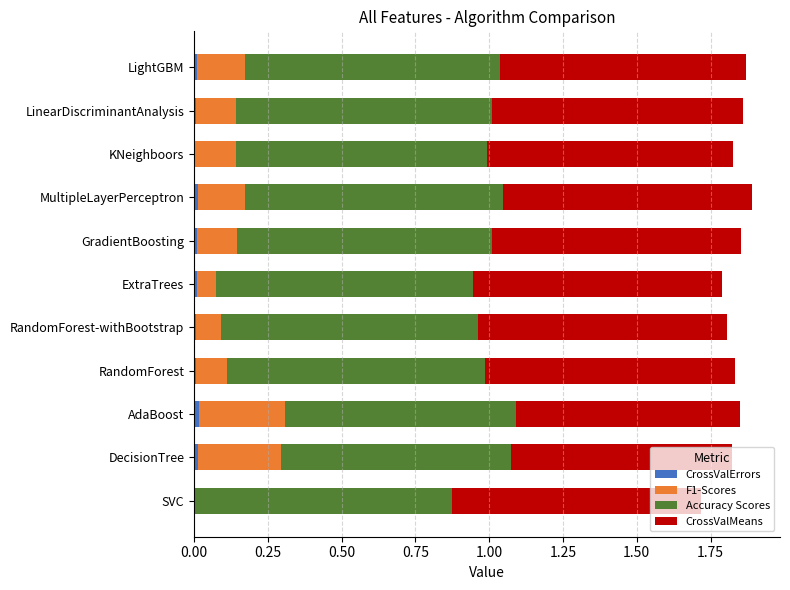

What is the difference between the second highest and second lowest values in the F1-Scores series?

0.2